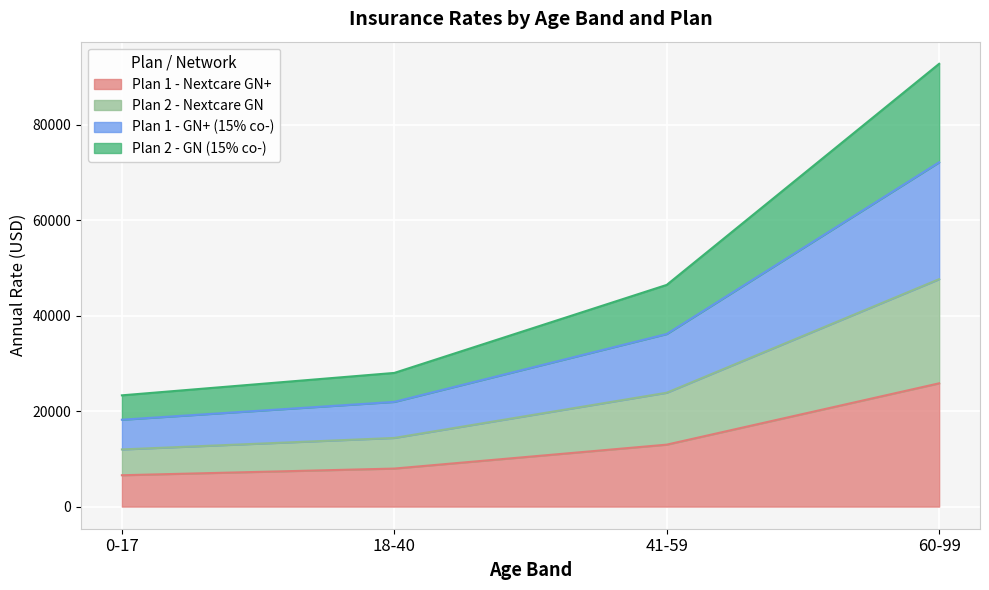

What is the value of the Plan 1 - Nextcare GN+ point at the 1st from the left?

6565